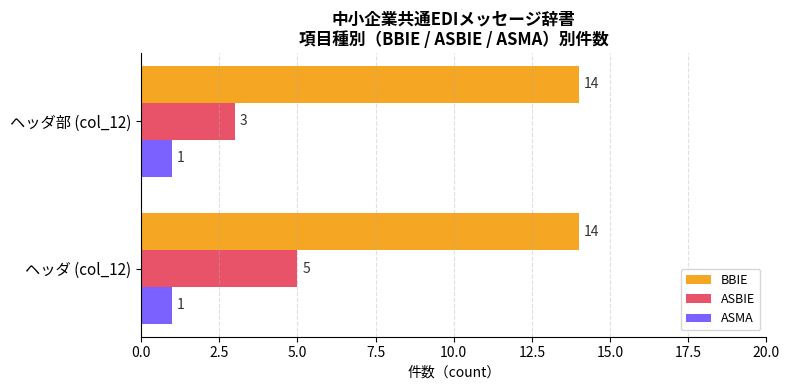

What is the difference between the highest and lowest values at ヘッダ (col_12)?

13